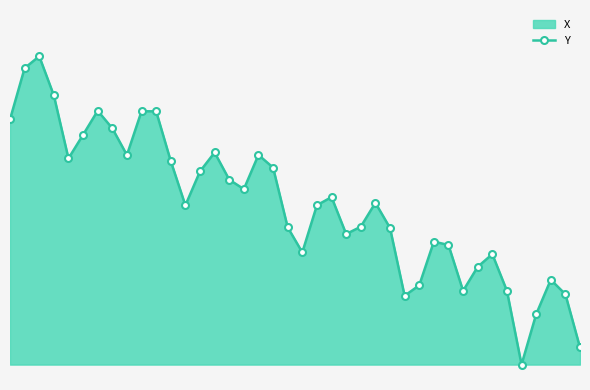

Reading left to right, transcribe all the data shown in this chart.

0.8	1.0	1.0	0.9	0.7	0.7	0.8	0.8	0.7	0.8	0.8	0.7	0.5	0.6	0.7	0.6	0.6	0.7	0.6	0.4	0.4	0.5	0.5	0.4	0.4	0.5	0.4	0.2	0.3	0.4	0.4	0.2	0.3	0.4	0.2	0.0	0.2	0.3	0.2	0.1